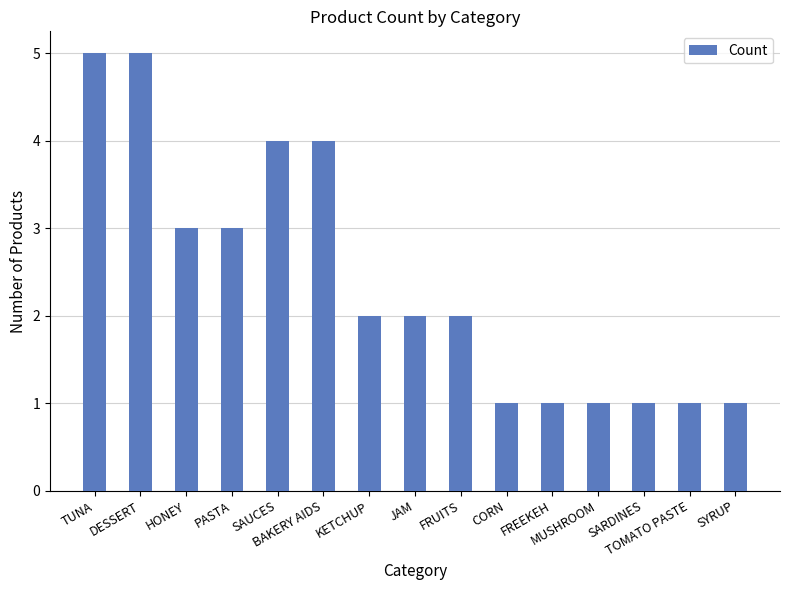

Approximately how many times larger is the value at CORN compared to MUSHROOM?

1.0